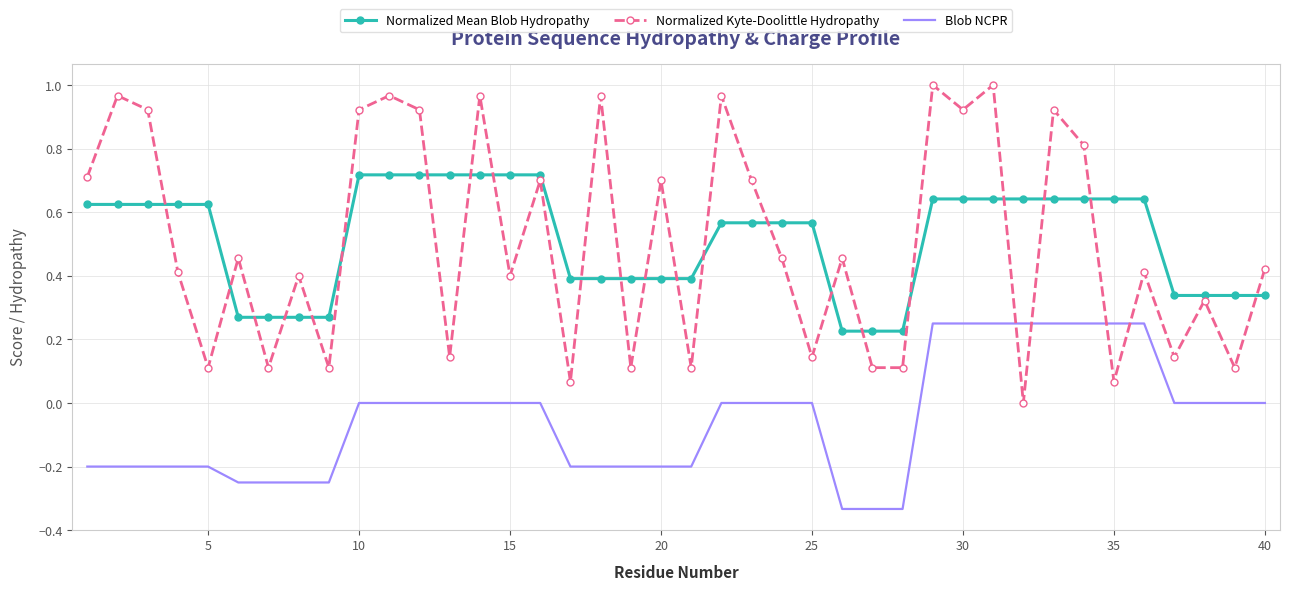

Which series has the widest spread of values?

Normalized Kyte-Doolittle Hydropathy